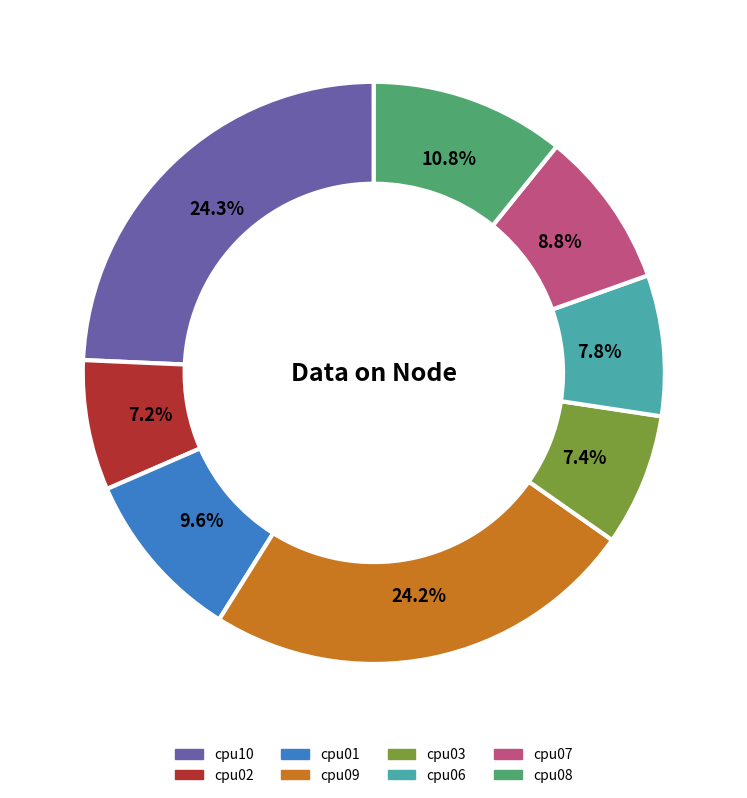

What percentage do cpu02 and cpu03 together represent?

14.6%